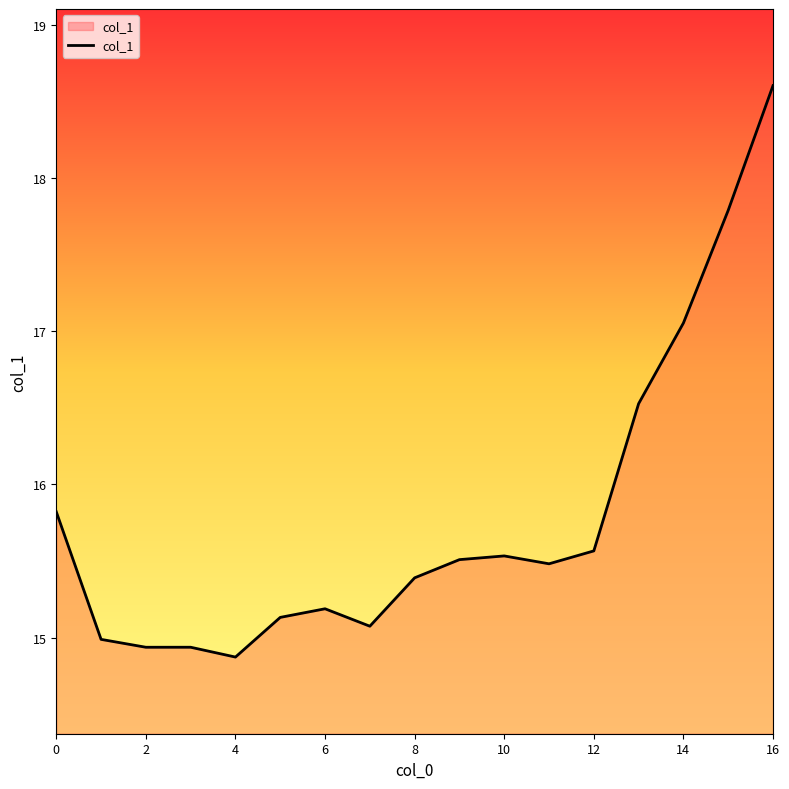

What is the sum of all values?

268.4